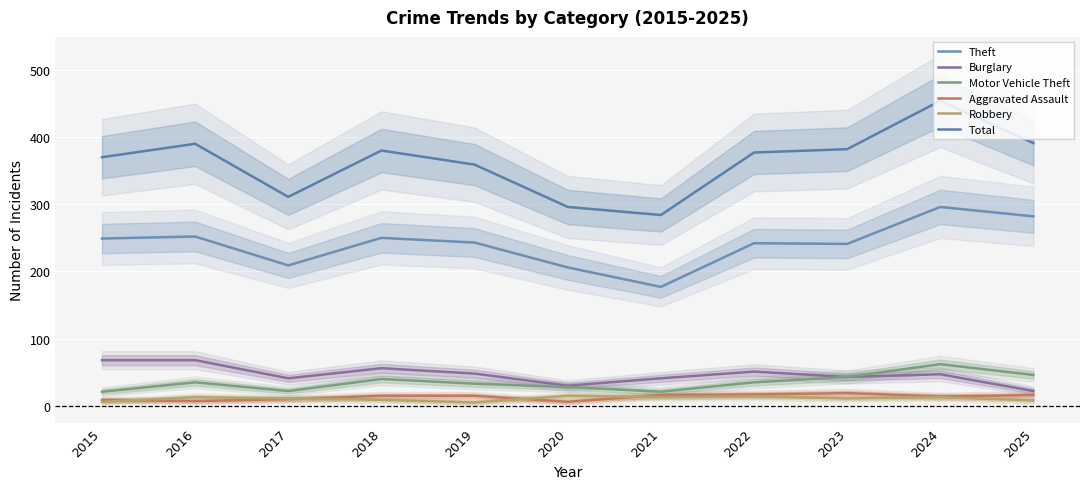

True or false: Burglary and Total cross at least once.

False